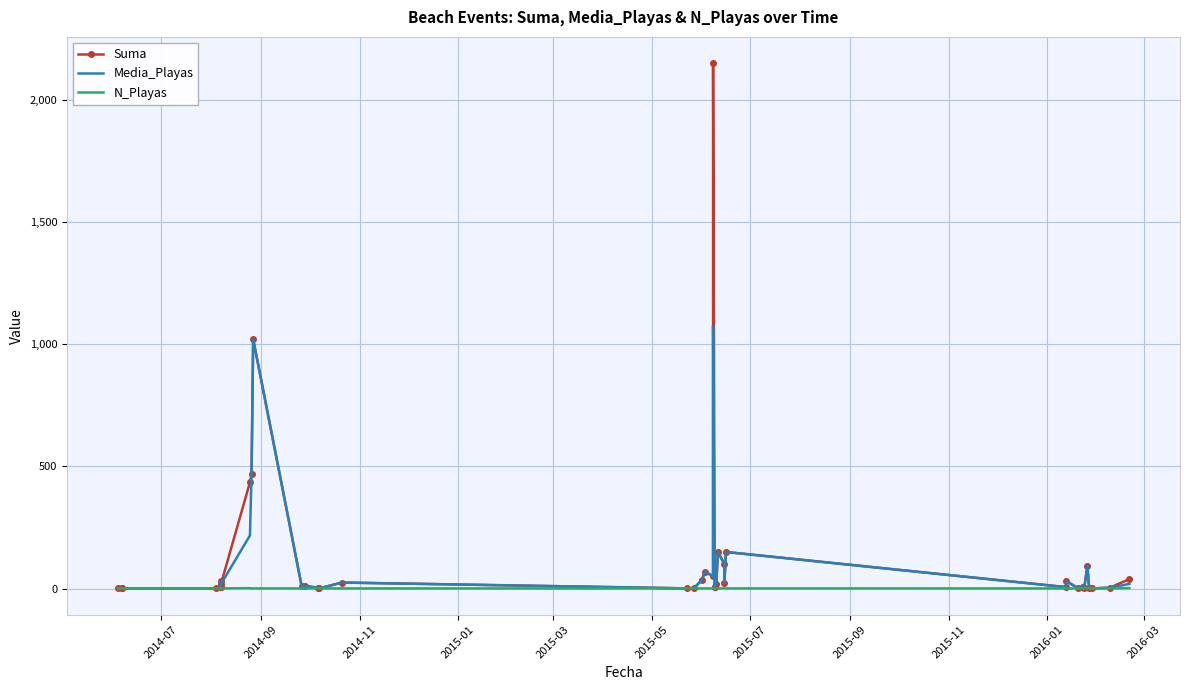

What is the sum of all Media_Playas values?

3693.0